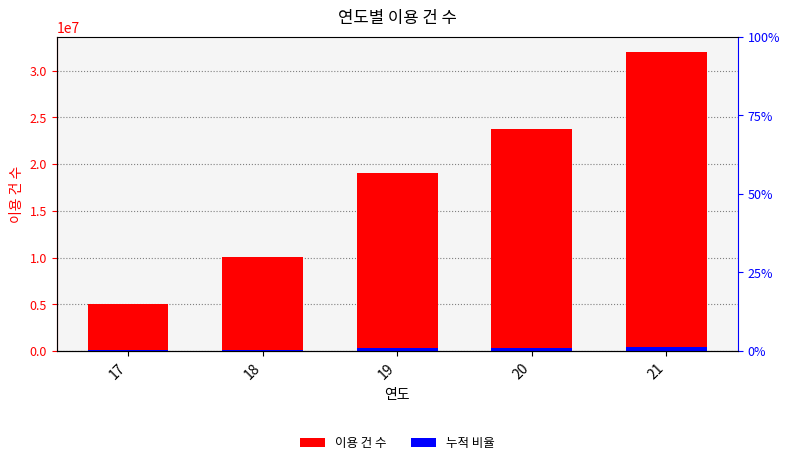

At 17, list the series in order from largest to smallest.

이용 건 수, 누적 비율